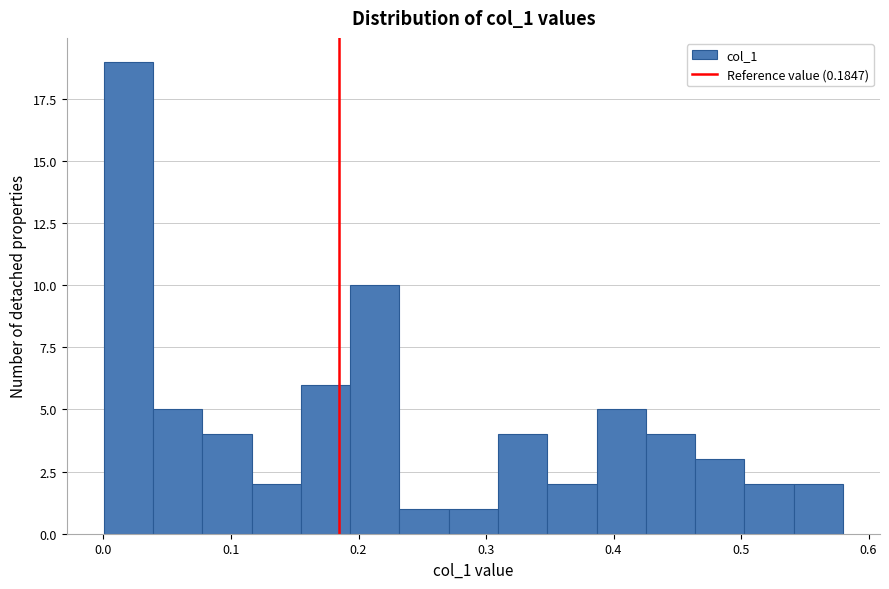

Around what value on the x-axis is the tallest bar? Give the approximate position of its centre, as read against the axis.

0.02